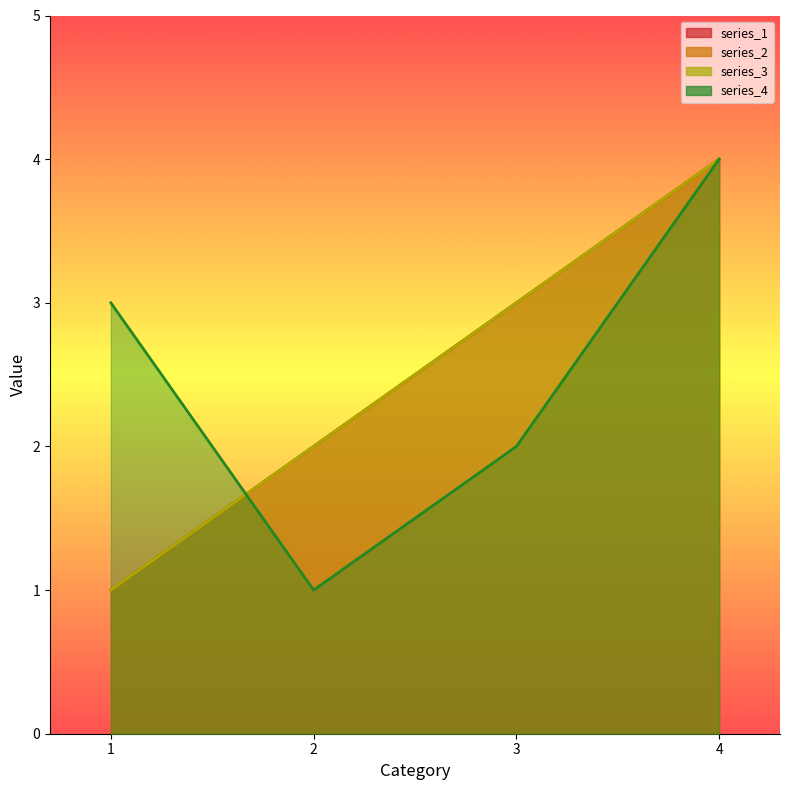

At how many categories does at least one series exceed 2?

3